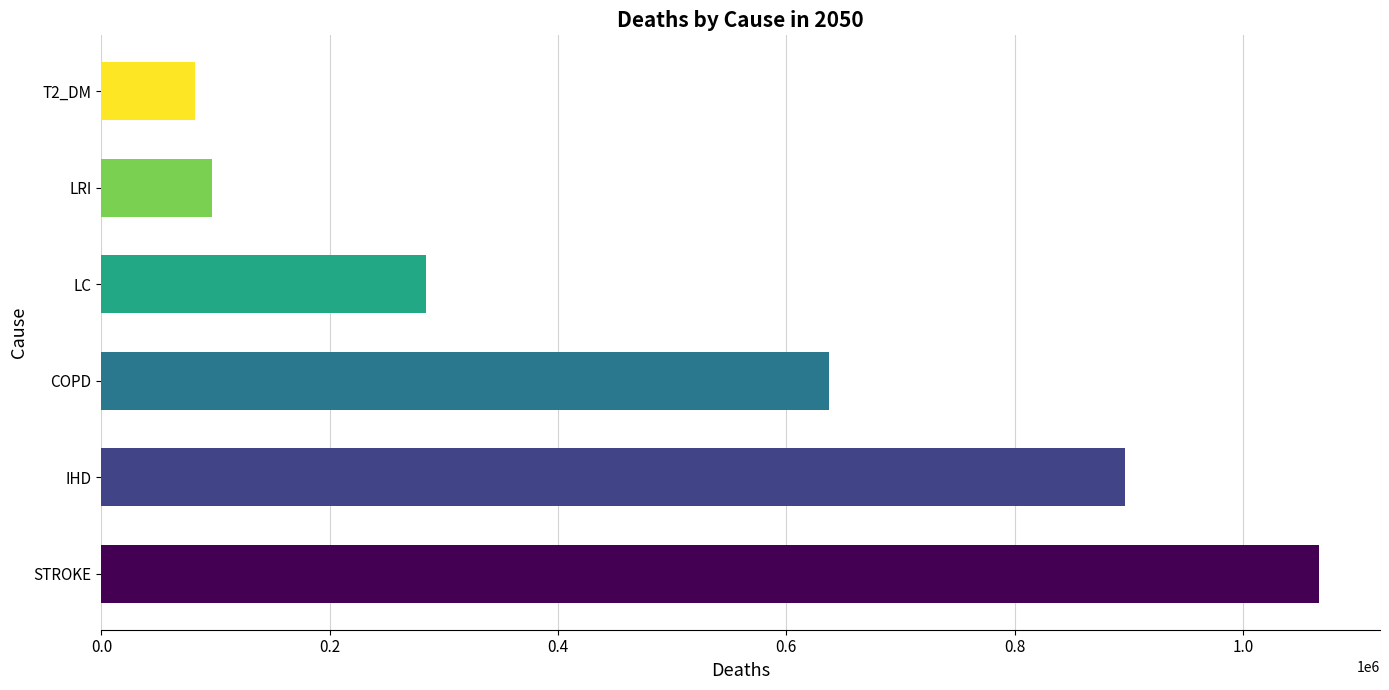

Reading bottom to top, what are all the values shown in this chart?

1066869	897210	637682	284523	96647	81885